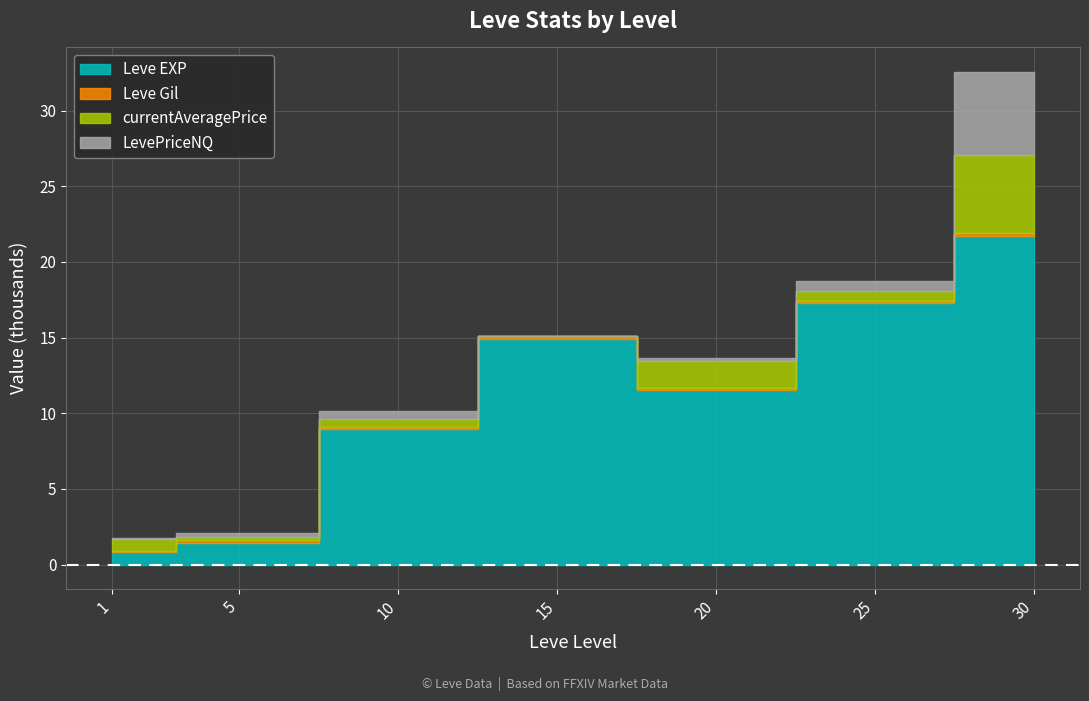

At which label does Leve Gil reach its peak?

30